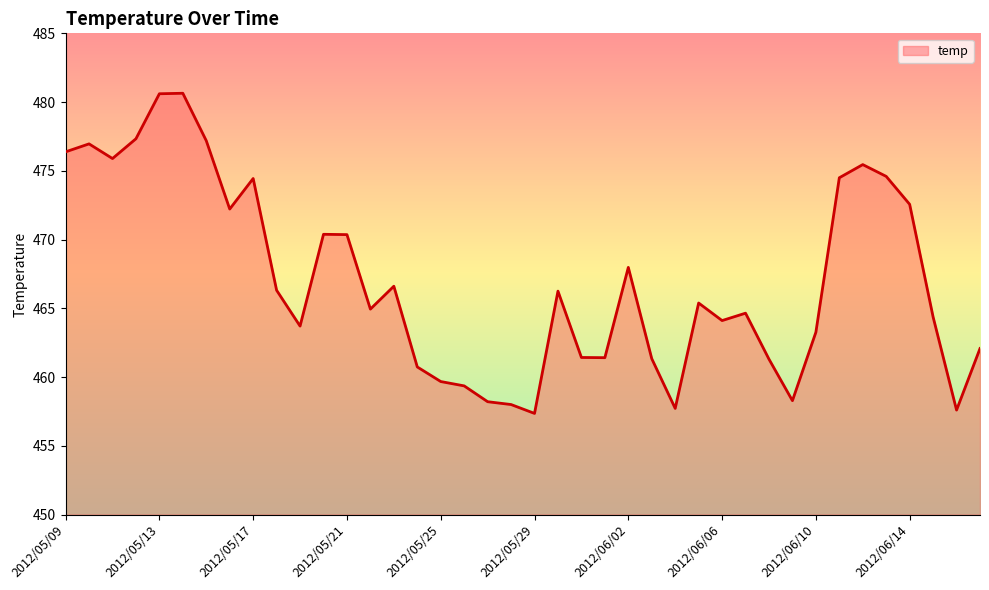

What is the difference between the maximum and minimum values?

23.3